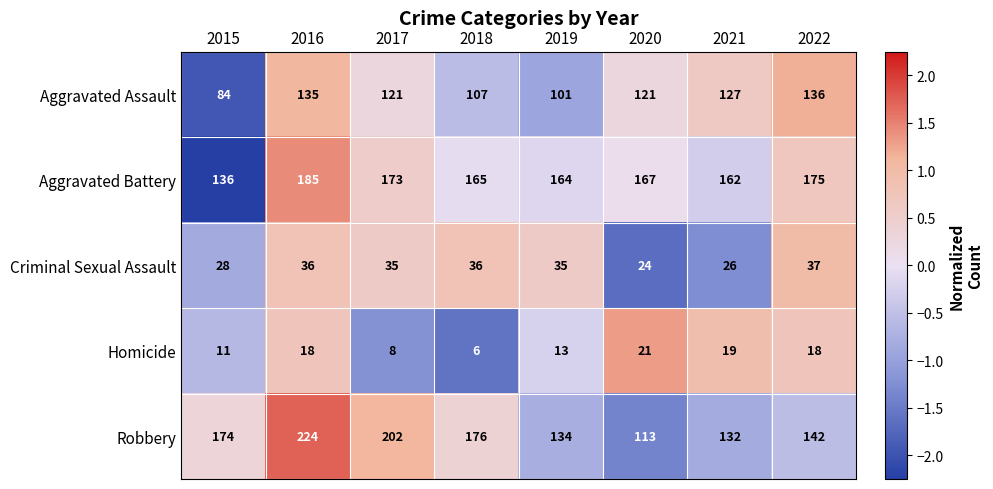

Count the number of data series in this chart.

5